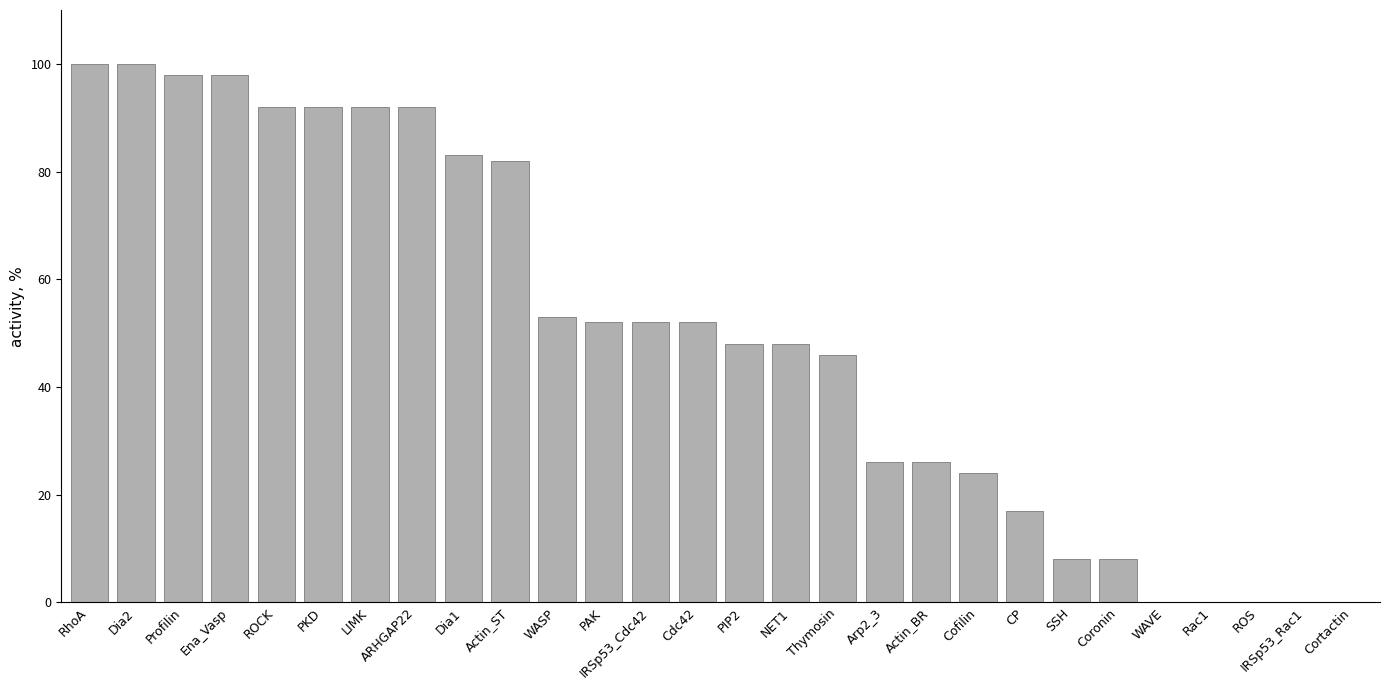

Reading left to right, extract all data points from this chart.

RhoA=100	Dia2=100	Profilin=98	Ena_Vasp=98	ROCK=92	PKD=92	LIMK=92	ARHGAP22=92	Dia1=83	Actin_ST=82	WASP=53	PAK=52	IRSp53_Cdc42=52	Cdc42=52	PIP2=48	NET1=48	Thymosin=46	Arp2_3=26	Actin_BR=26	Cofilin=24	CP=17	SSH=8	Coronin=8	WAVE=0	Rac1=0	ROS=0	IRSp53_Rac1=0	Cortactin=0